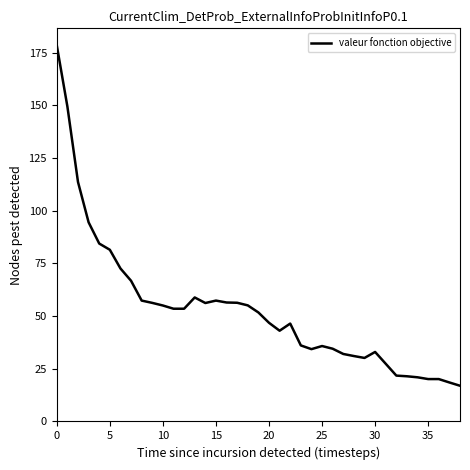

What is the maximum value shown in the chart?

178.4